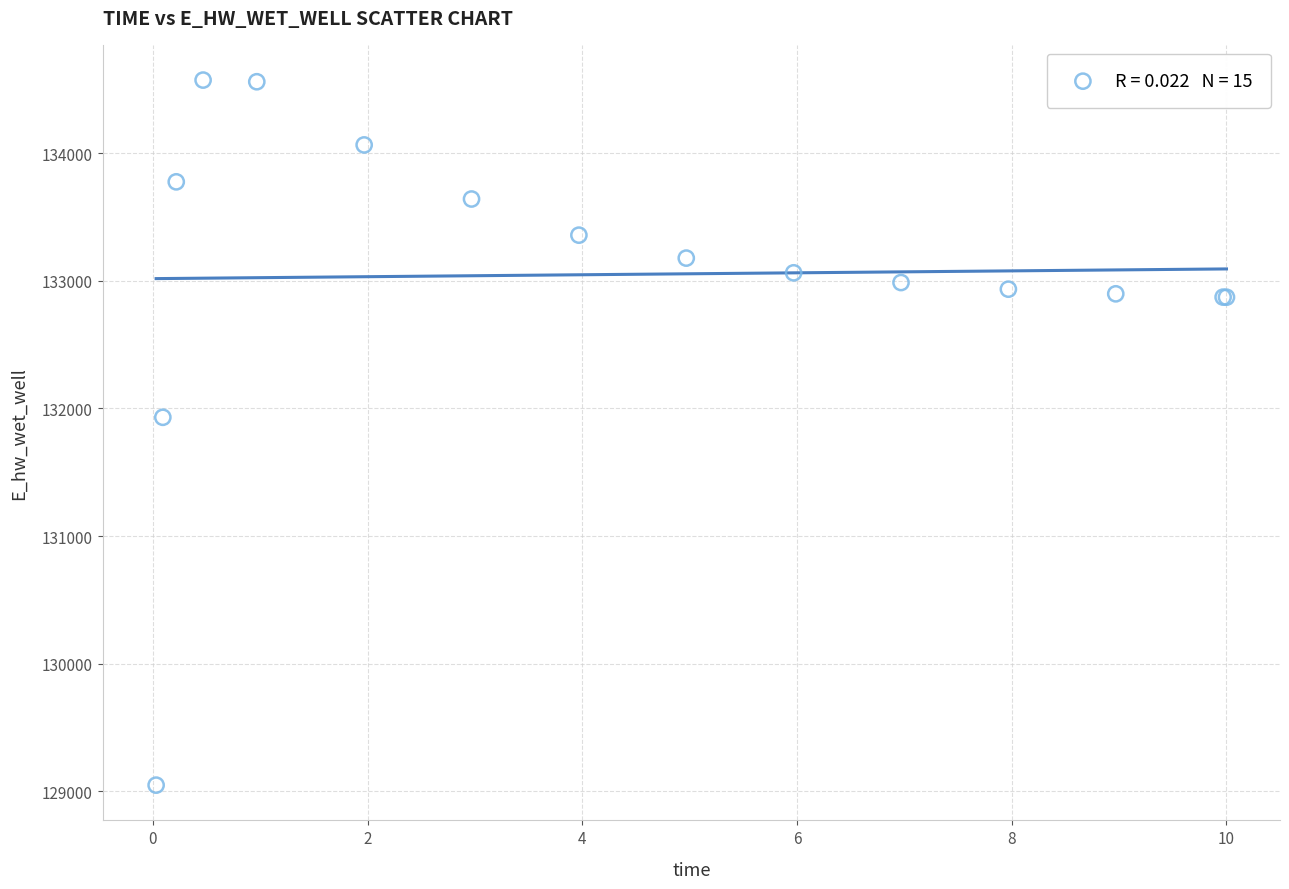

What Y value in the scatter plot is closest to 131810?

131930.6